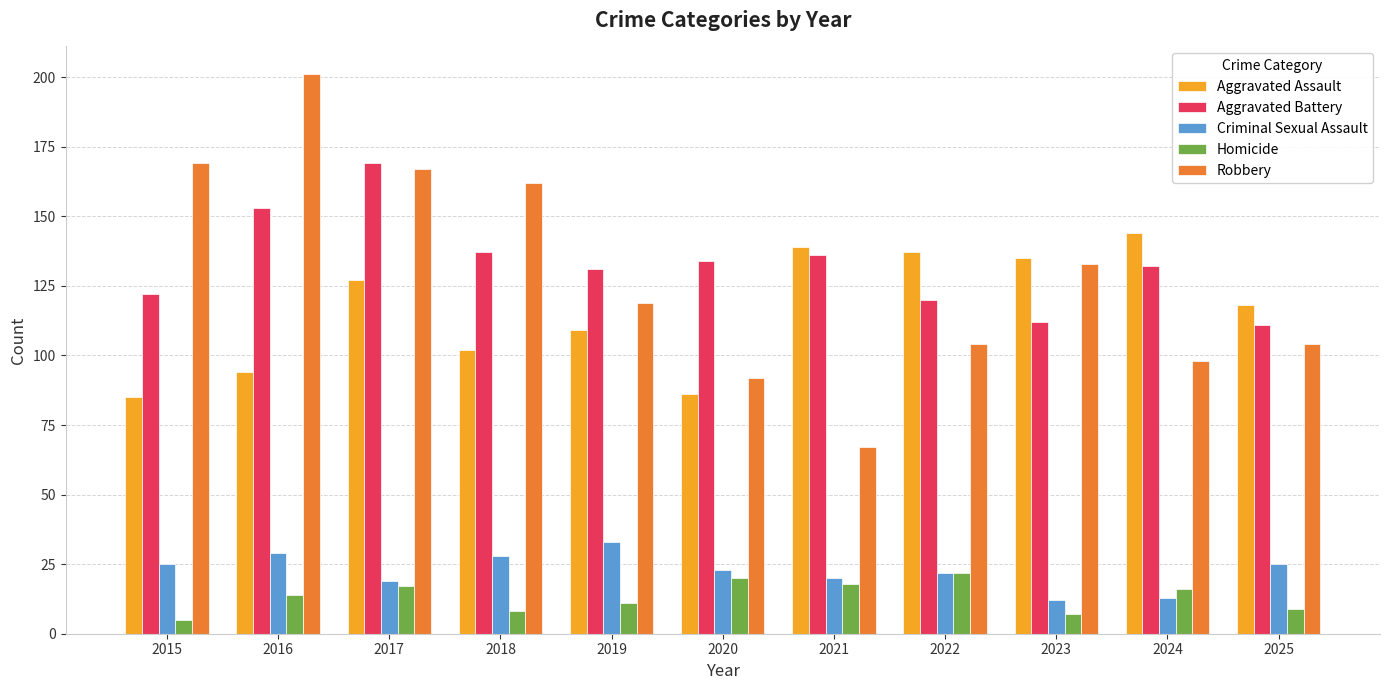

True or false: Robbery has a value of 92 at 2020.

True